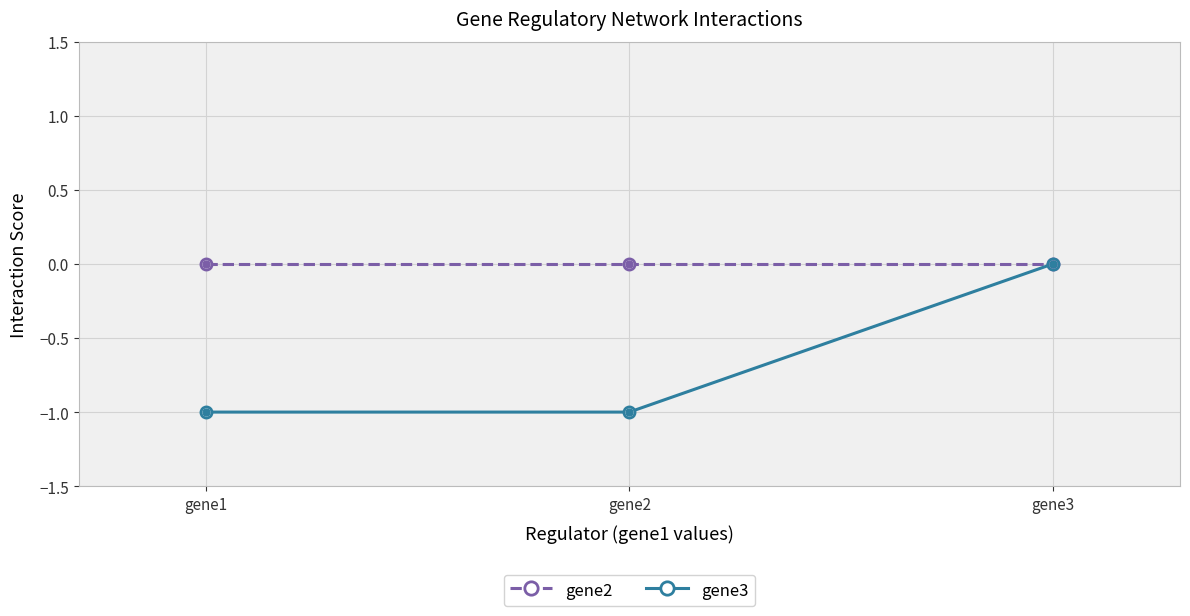

Rank the series at gene2 from highest to lowest value.

gene2, gene3